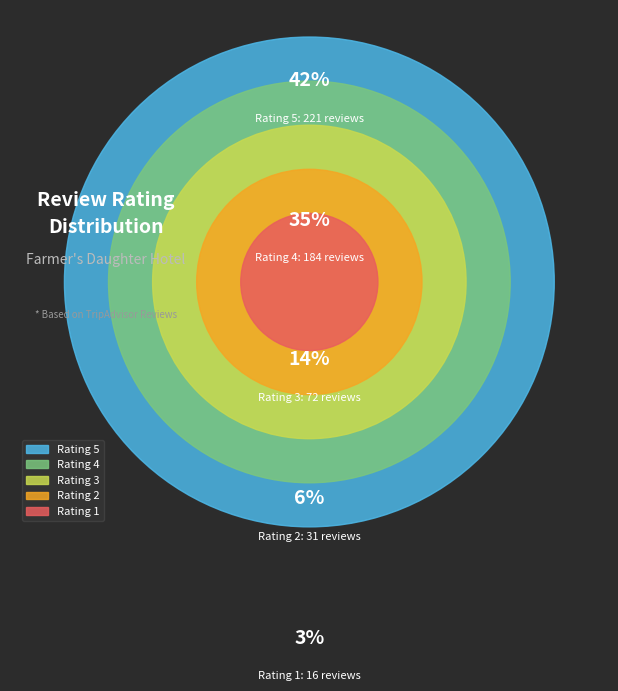

True or false: 1 accounts for 1% of the total.

False